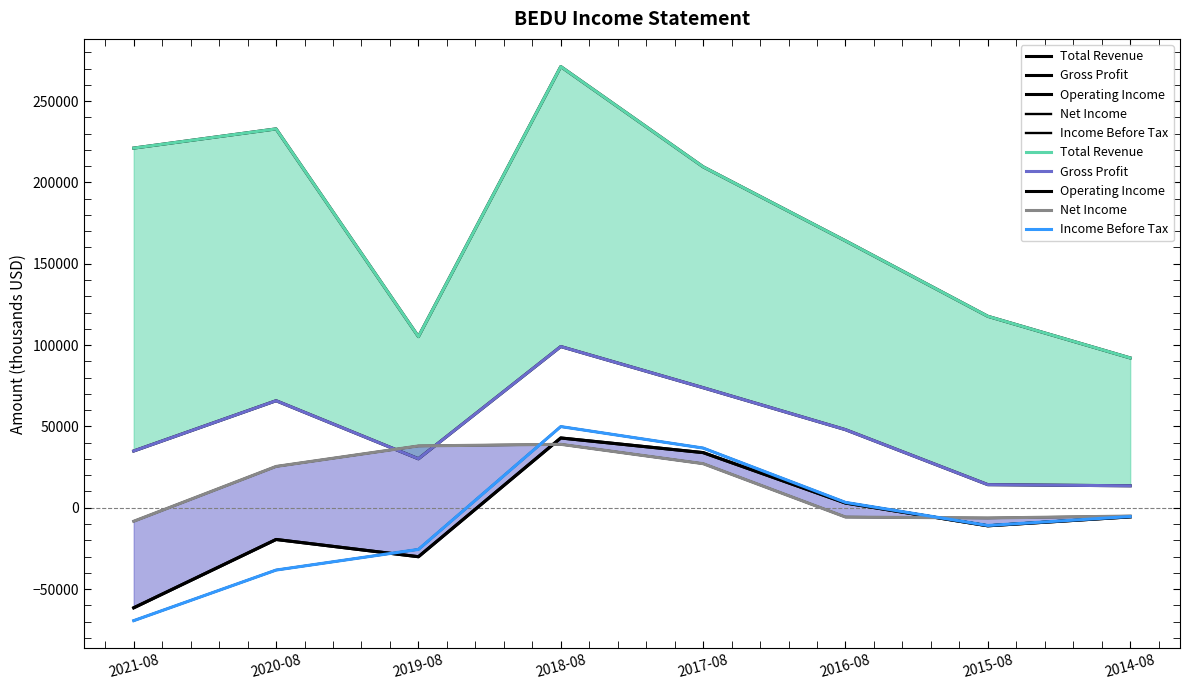

Count the number of data series in this chart.

5